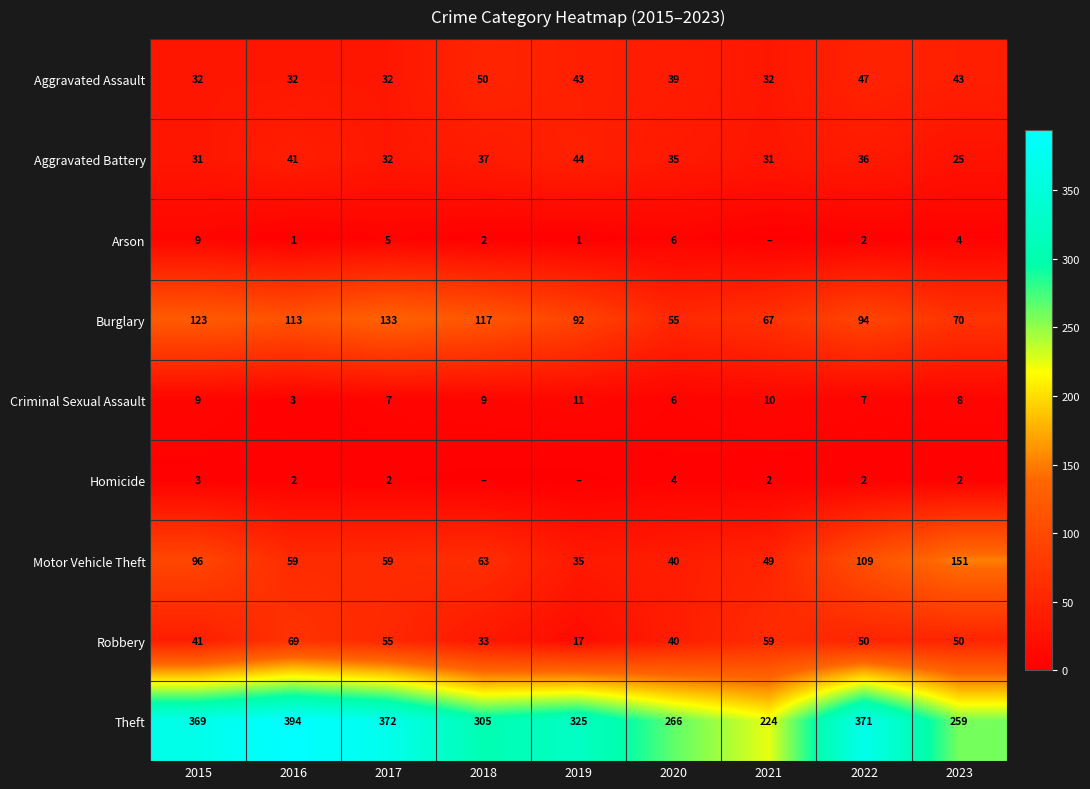

What is the spread (max minus min) of values at 2018?

305